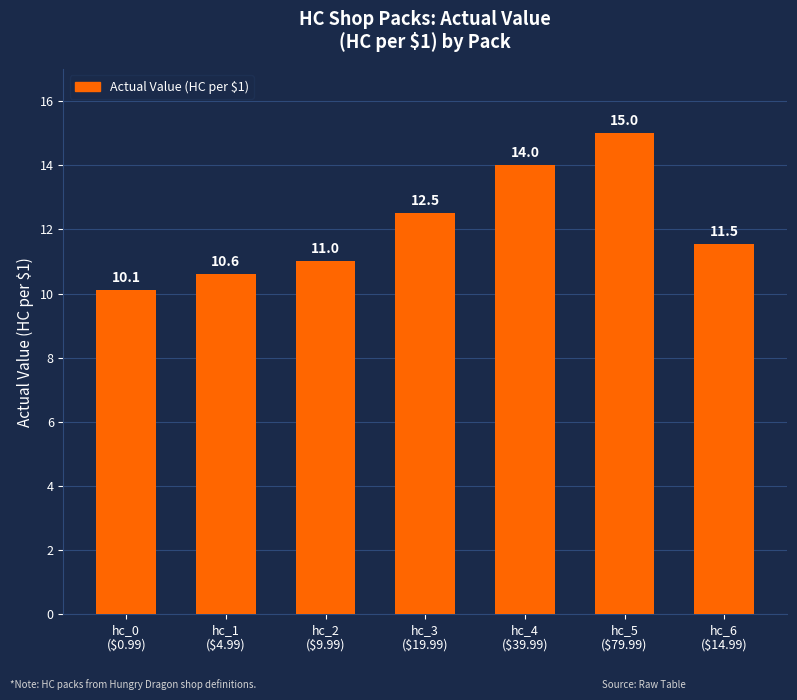

What is the ratio of the value at hc_2
($9.99) to the value at hc_3
($19.99)?

0.9